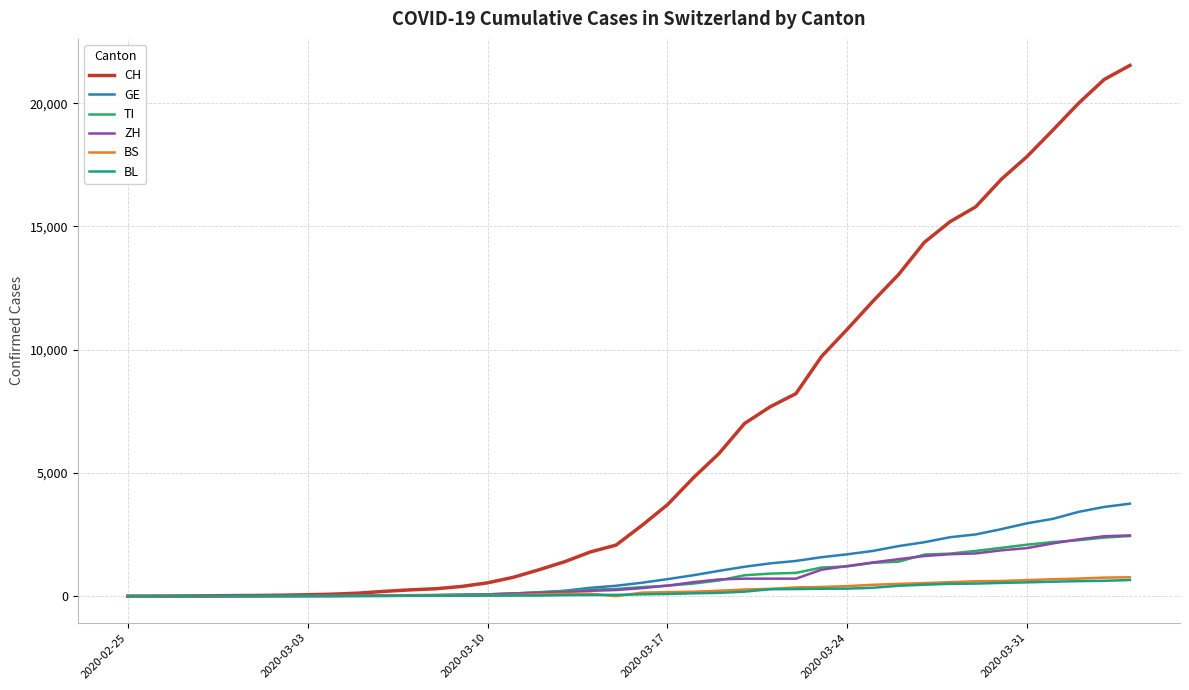

Which series has the widest spread of values?

CH